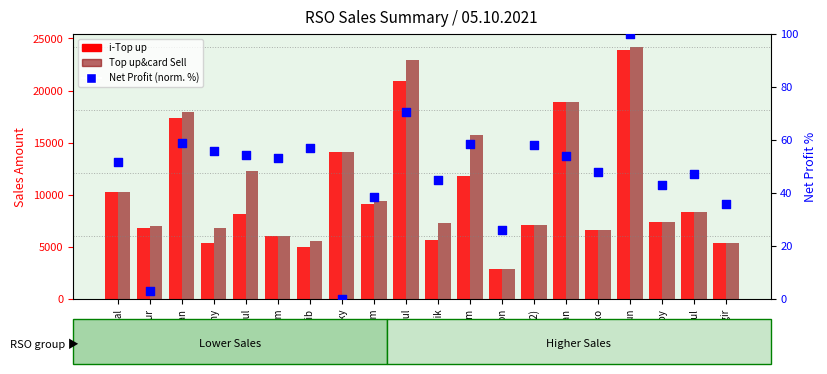

Is the value of Net Profit (normalized %) at Robiul greater than the value of i-Top up at Ramjan?

No